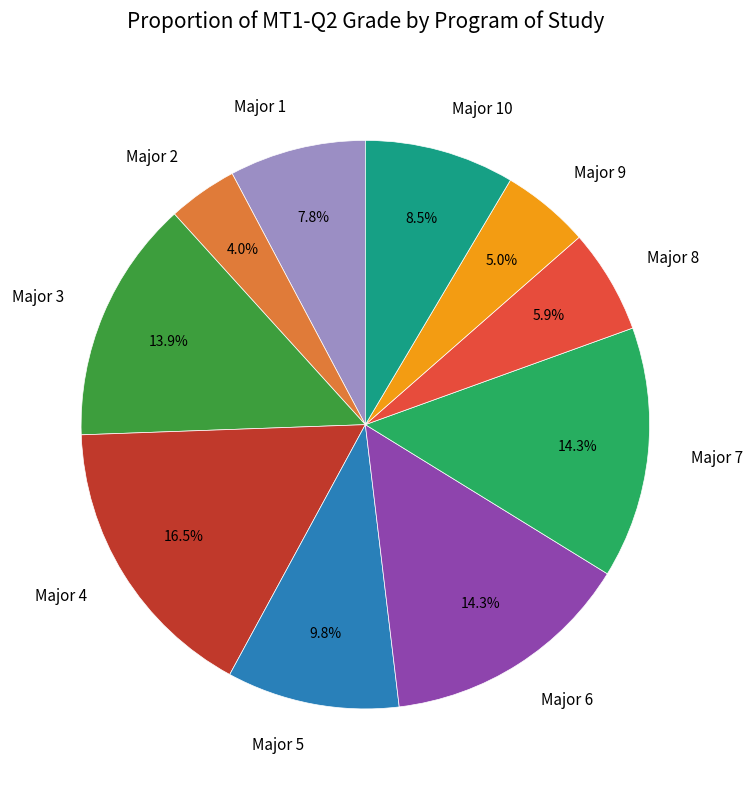

What percentage is the Major 5 slice, to the nearest percent?

10%